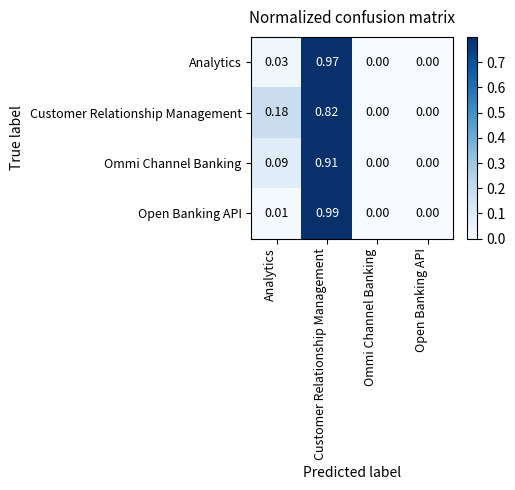

At which category is the sum across all series the highest?

Customer Relationship Management